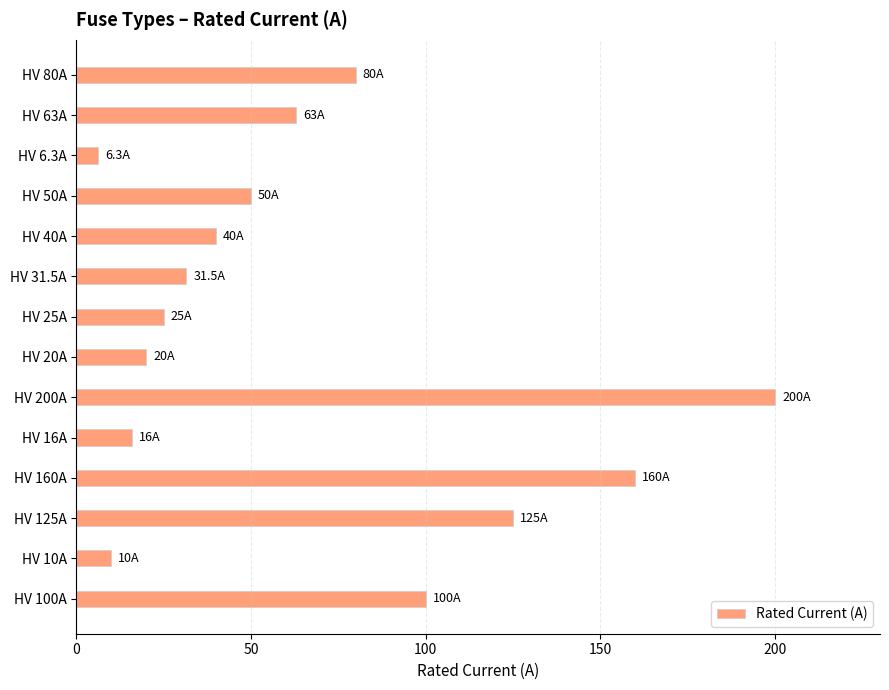

What is the average value?

66.2